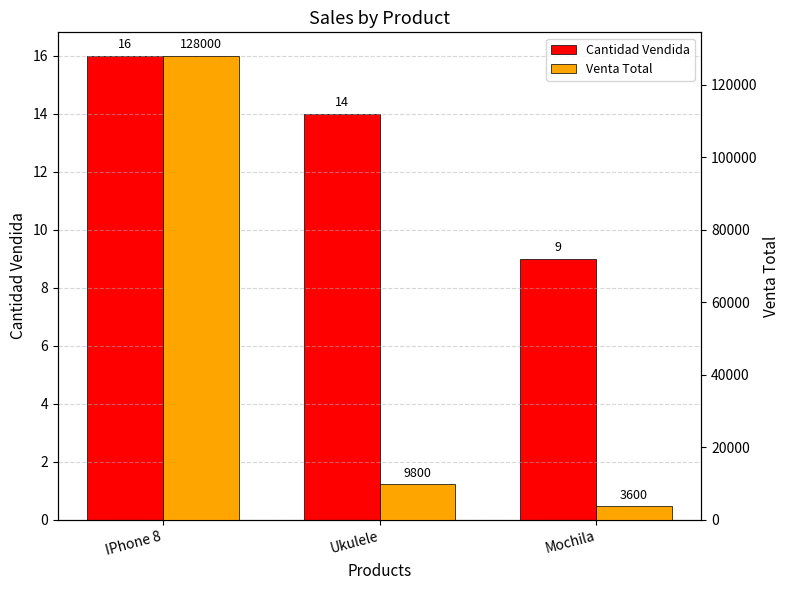

Between Ukulele and Mochila, which is larger?

Ukulele